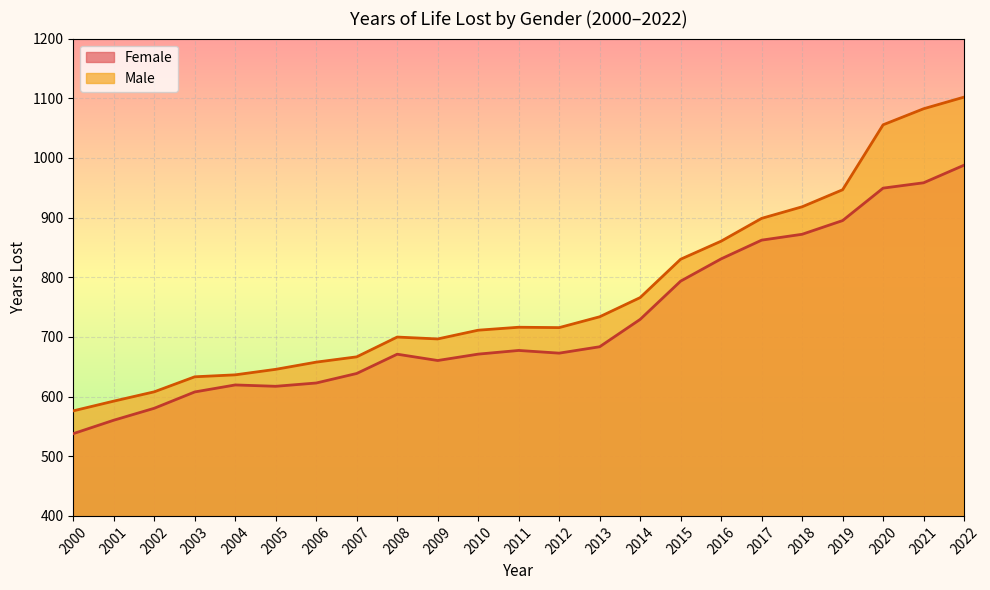

Which series has the largest total across all categories?

Male